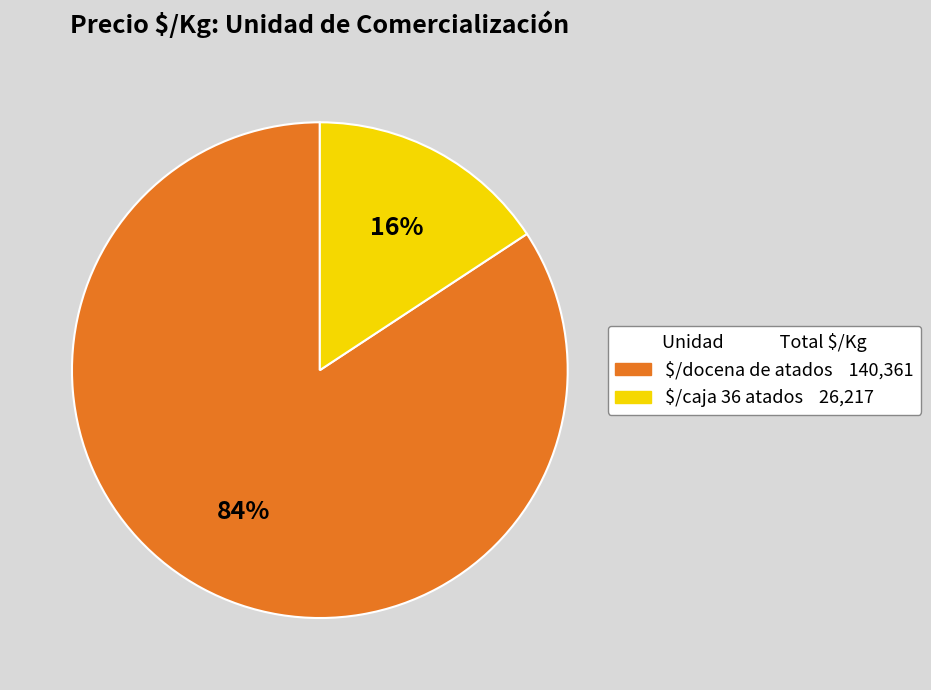

Which slice is the smallest?

$/caja 36 atados 26,217